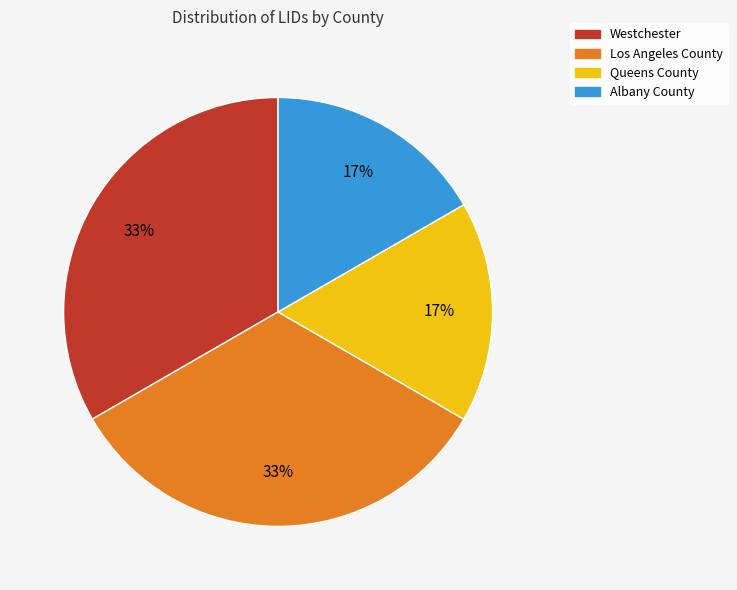

To the nearest percent, what percentage of the pie is Queens County?

17%